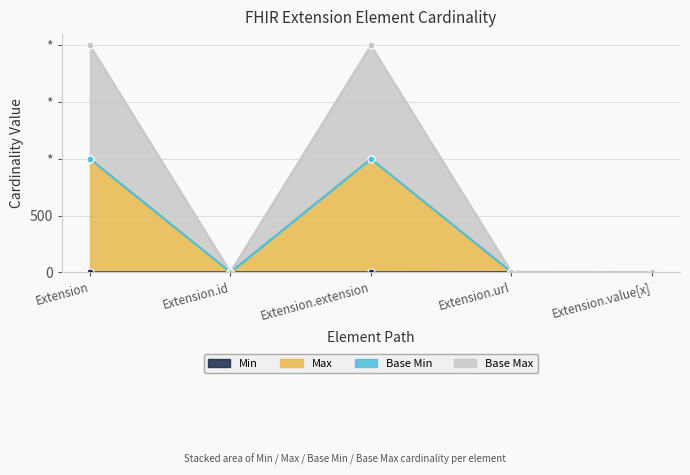

Which series has the widest spread of values?

Base Max_numeric